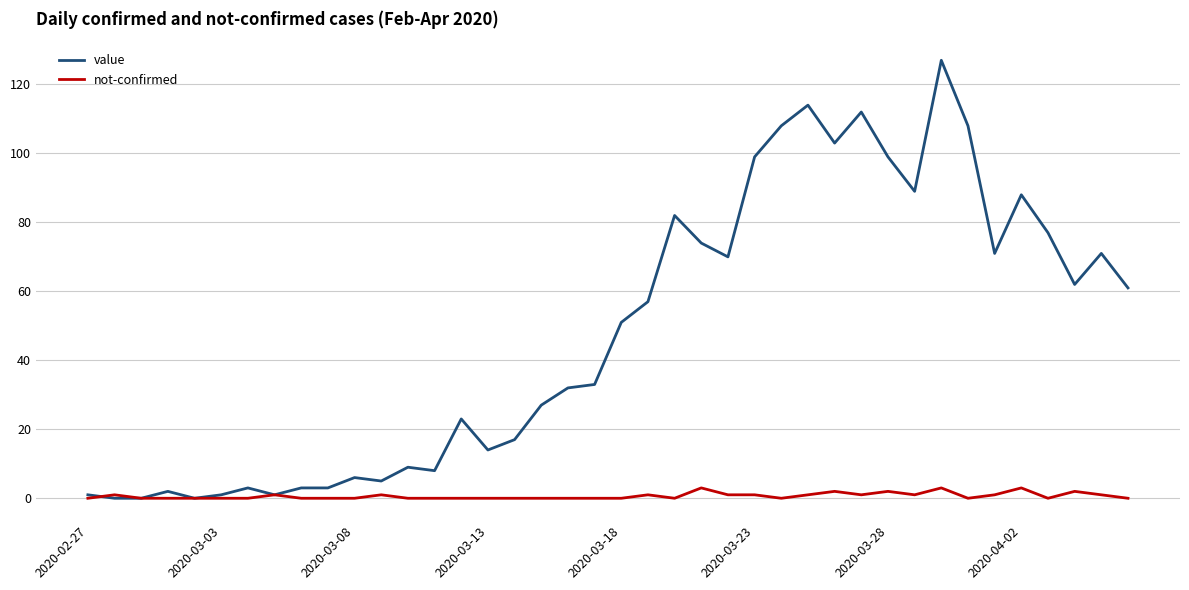

Which series has the largest total across all categories?

value